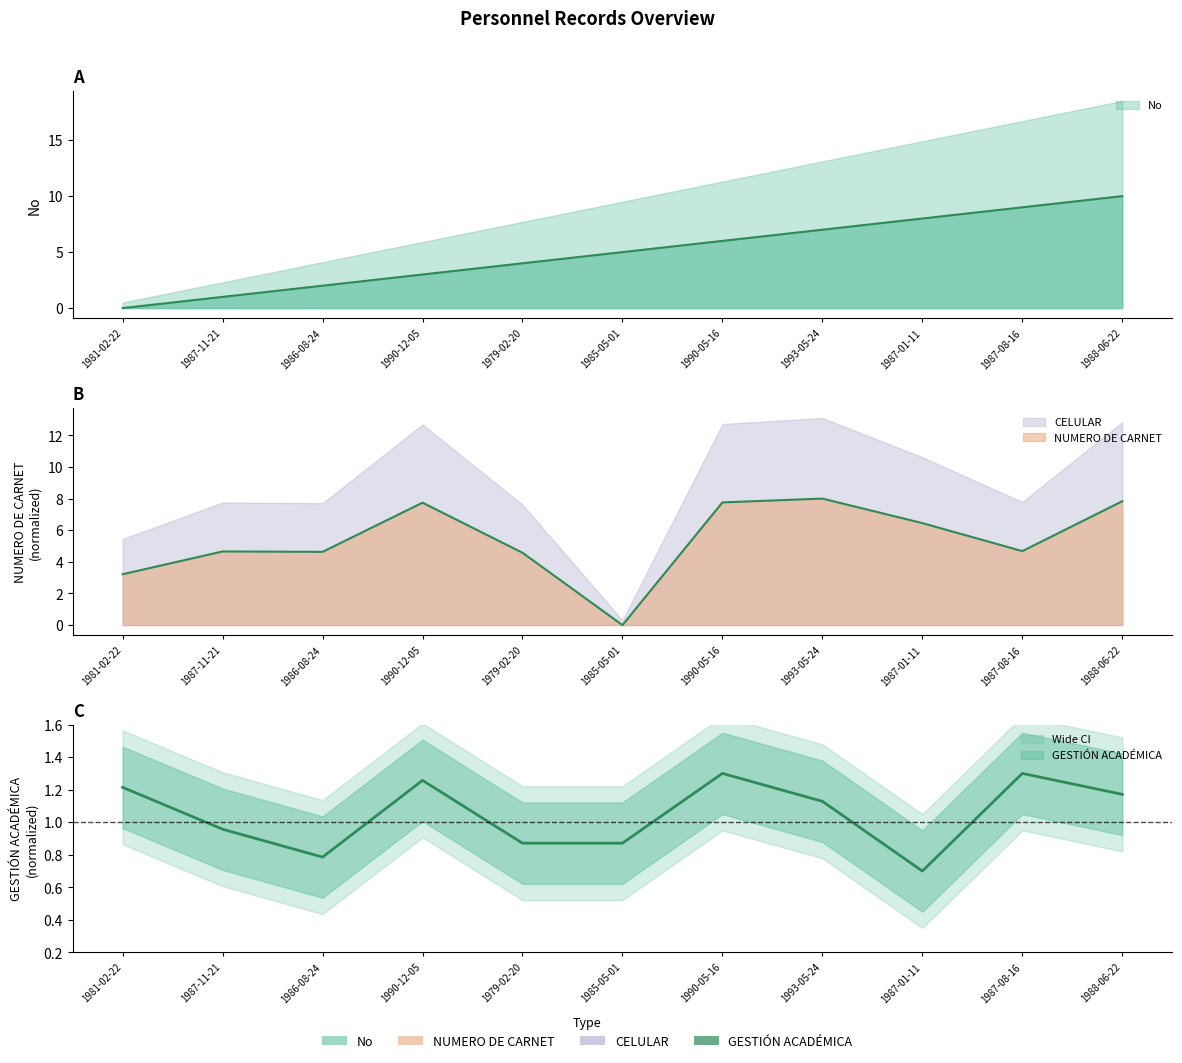

At which label does GESTIÓN ACADÉMICA reach its peak?

1990-05-16